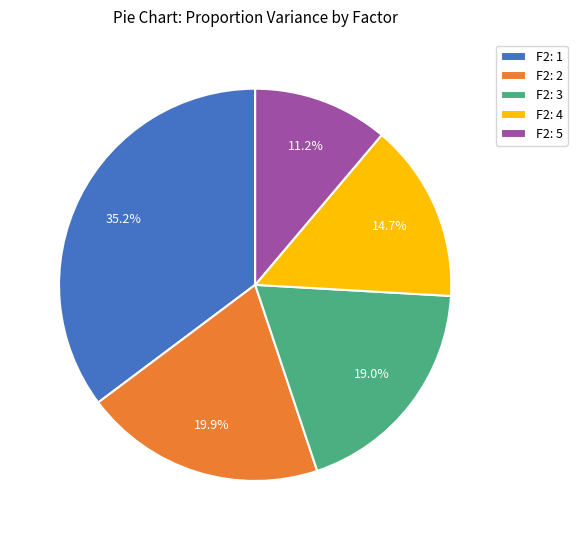

To the nearest percent, what portion does F2: 5 represent?

11%